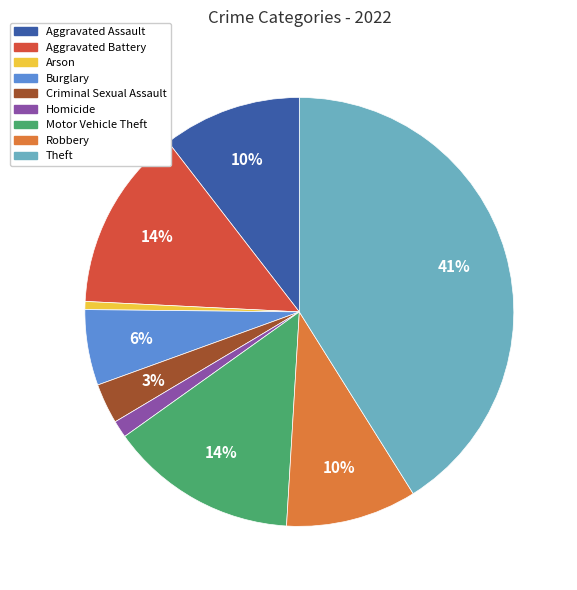

How many slices are in this pie chart?

9